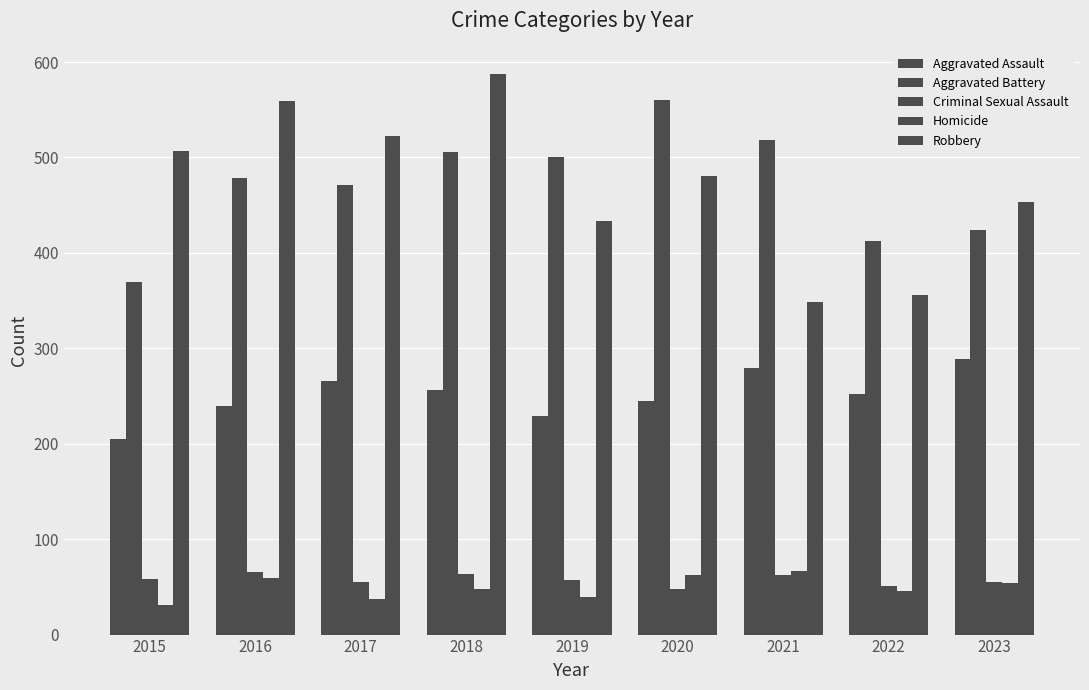

Reading left to right, extract all data points from this chart.

Aggravated Assault: 205	240	266	256	229	245	279	252	289
Aggravated Battery: 369	479	471	506	500	560	518	412	424
Criminal Sexual Assault: 58	66	55	64	57	48	62	51	55
Homicide: 31	59	37	48	39	62	67	46	54
Robbery: 507	559	523	587	433	481	349	356	453